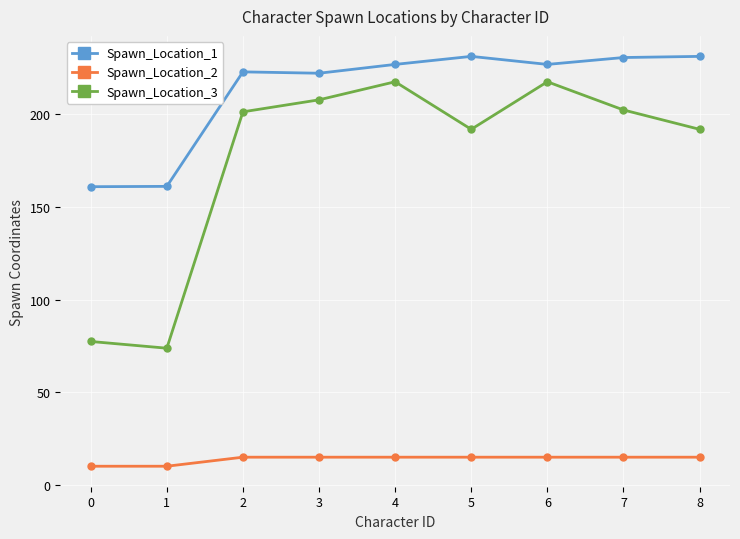

Which series has the largest total across all categories?

Spawn_Location_1